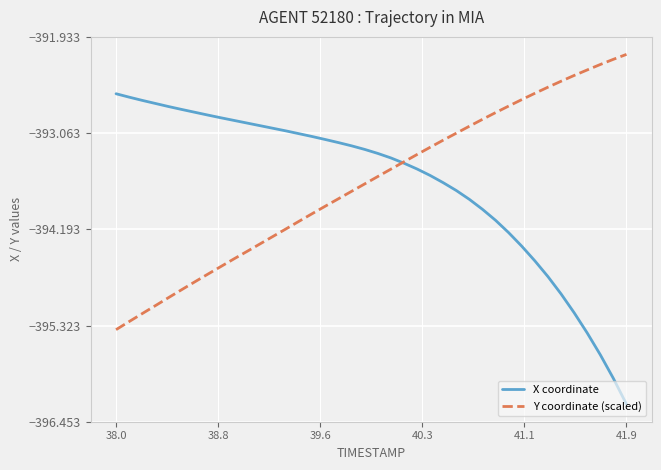

Which series has the widest spread of values?

X coordinate